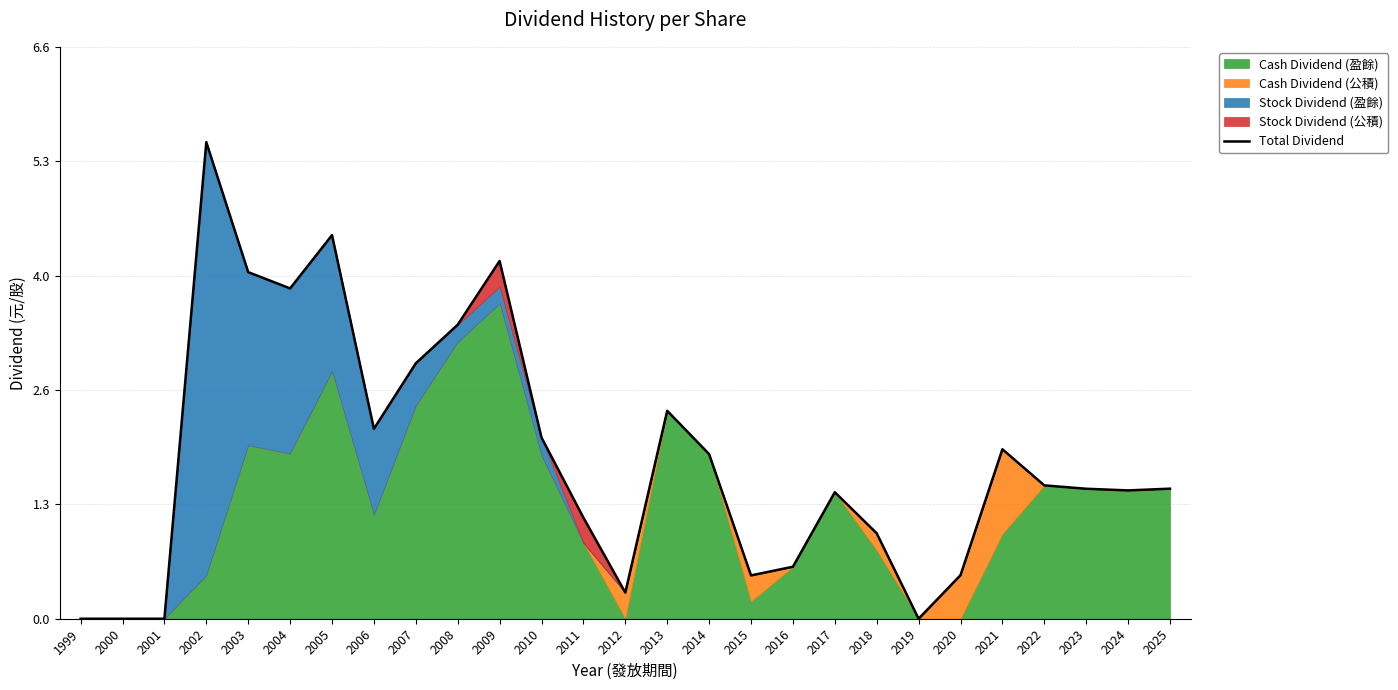

How many lines are shown in the chart?

1